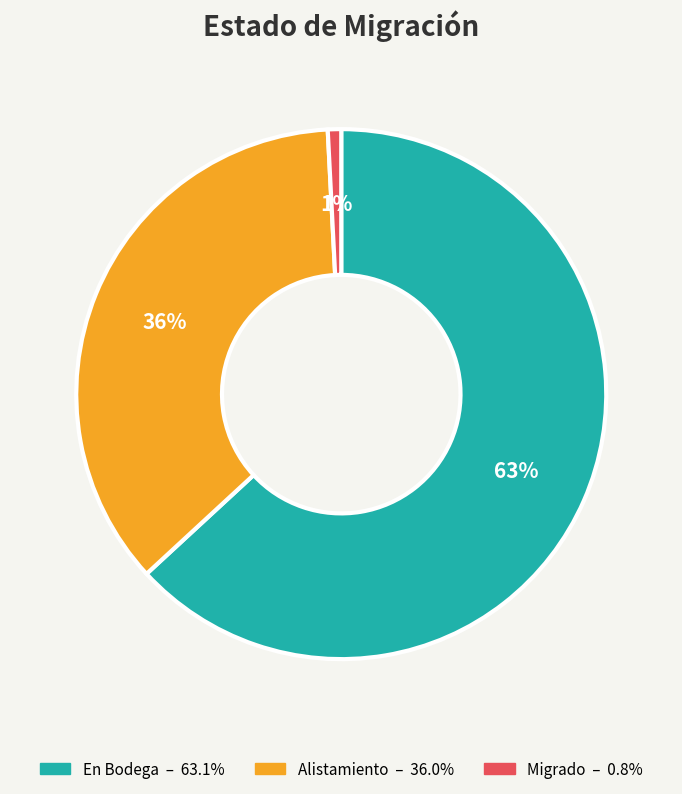

Rank the categories by value from highest to lowest.

En Bodega, Alistamiento, Migrado